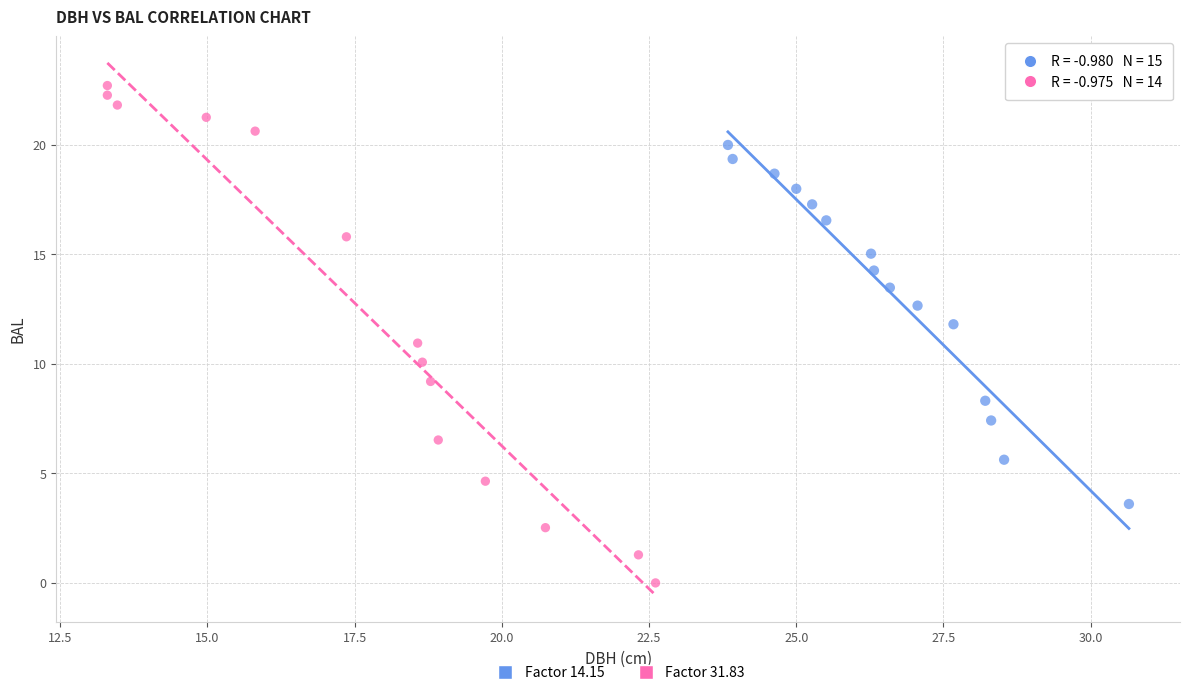

Which series has the widest spread of Y values?

Factor 31.83